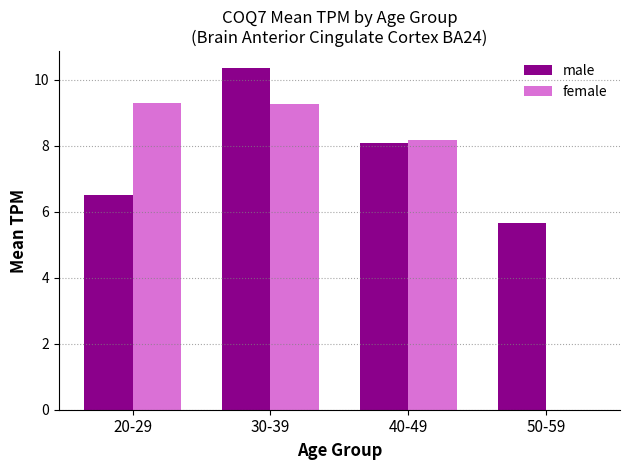

What is the maximum value for male?

10.4